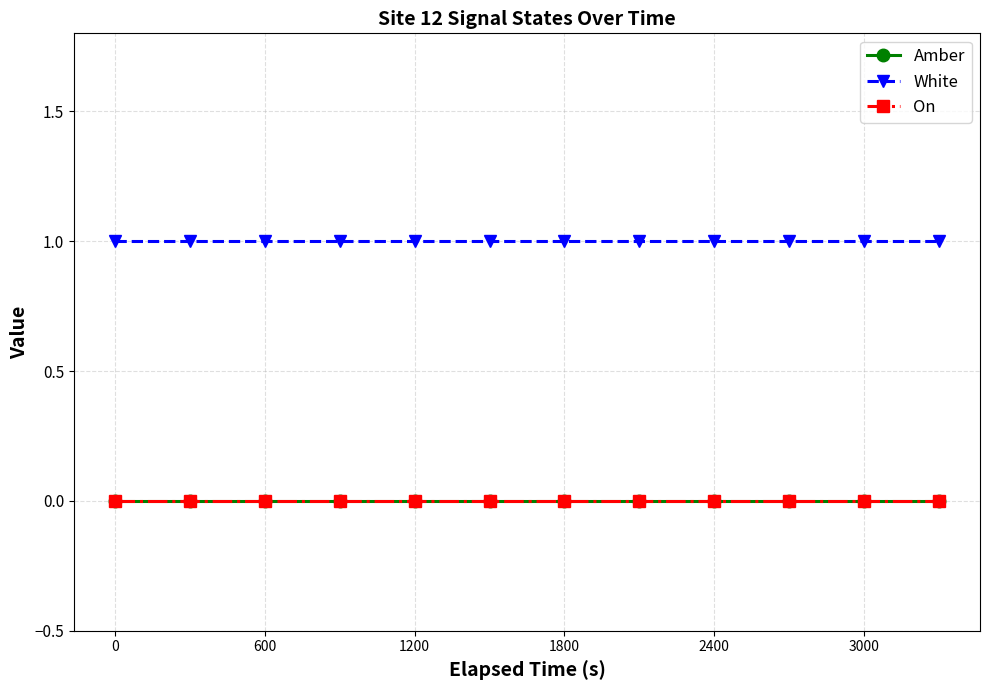

How many lines are shown in the chart?

3